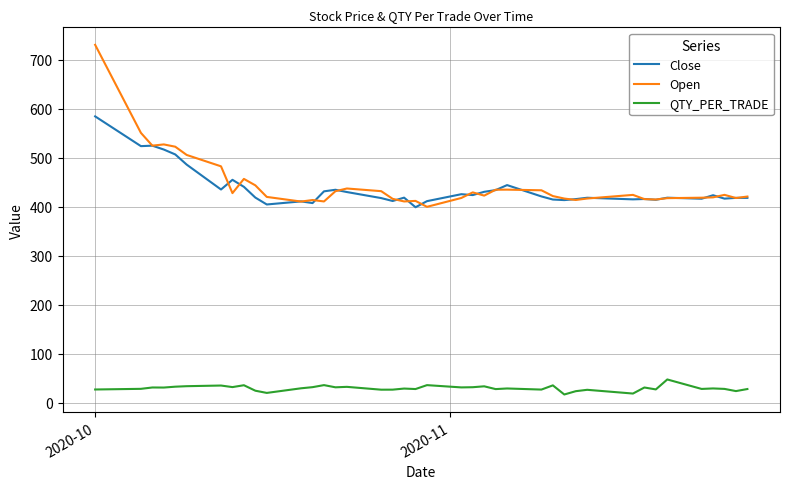

Which series has the widest spread of values?

Open